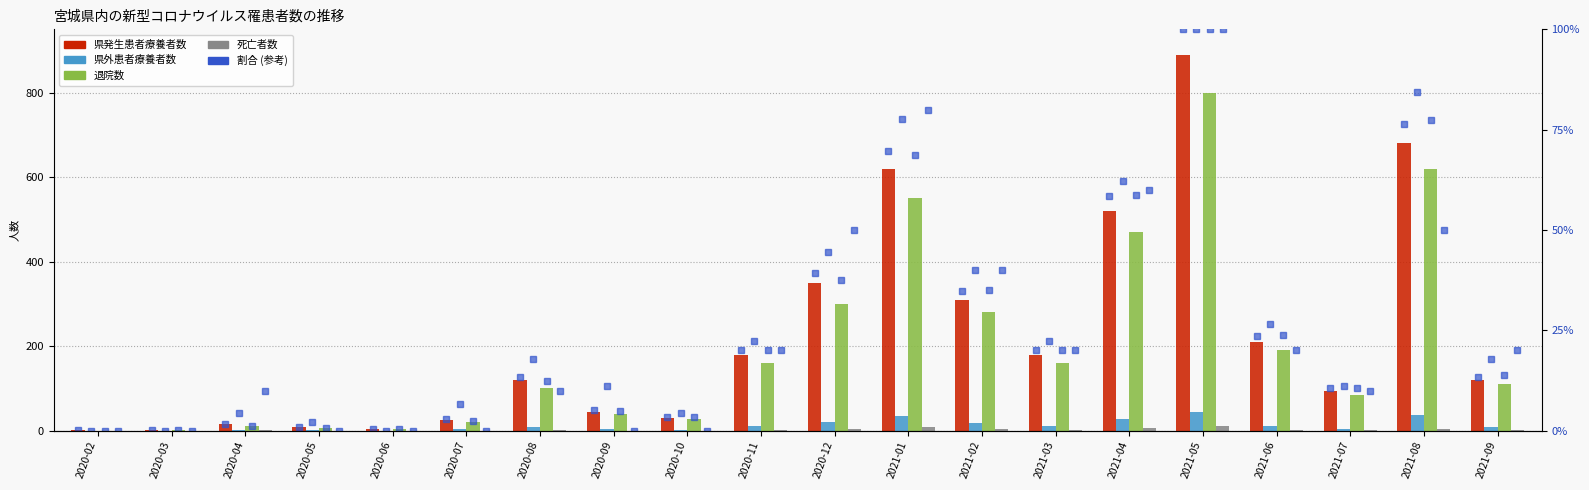

Reading right to left, list all the values displayed in this chart.

県発生患者療養者数: 120	680	95	210	890	520	180	310	620	350	180	30	45	120	25	3	8	15	2	1
県外患者療養者数: 8	38	5	12	45	28	10	18	35	20	10	2	5	8	3	0	1	2	0	0
退院数: 110	620	85	190	800	470	160	280	550	300	160	28	40	100	20	3	6	10	1	0
死亡者数: 2	5	1	2	10	6	2	4	8	5	2	0	0	1	0	0	0	1	0	0